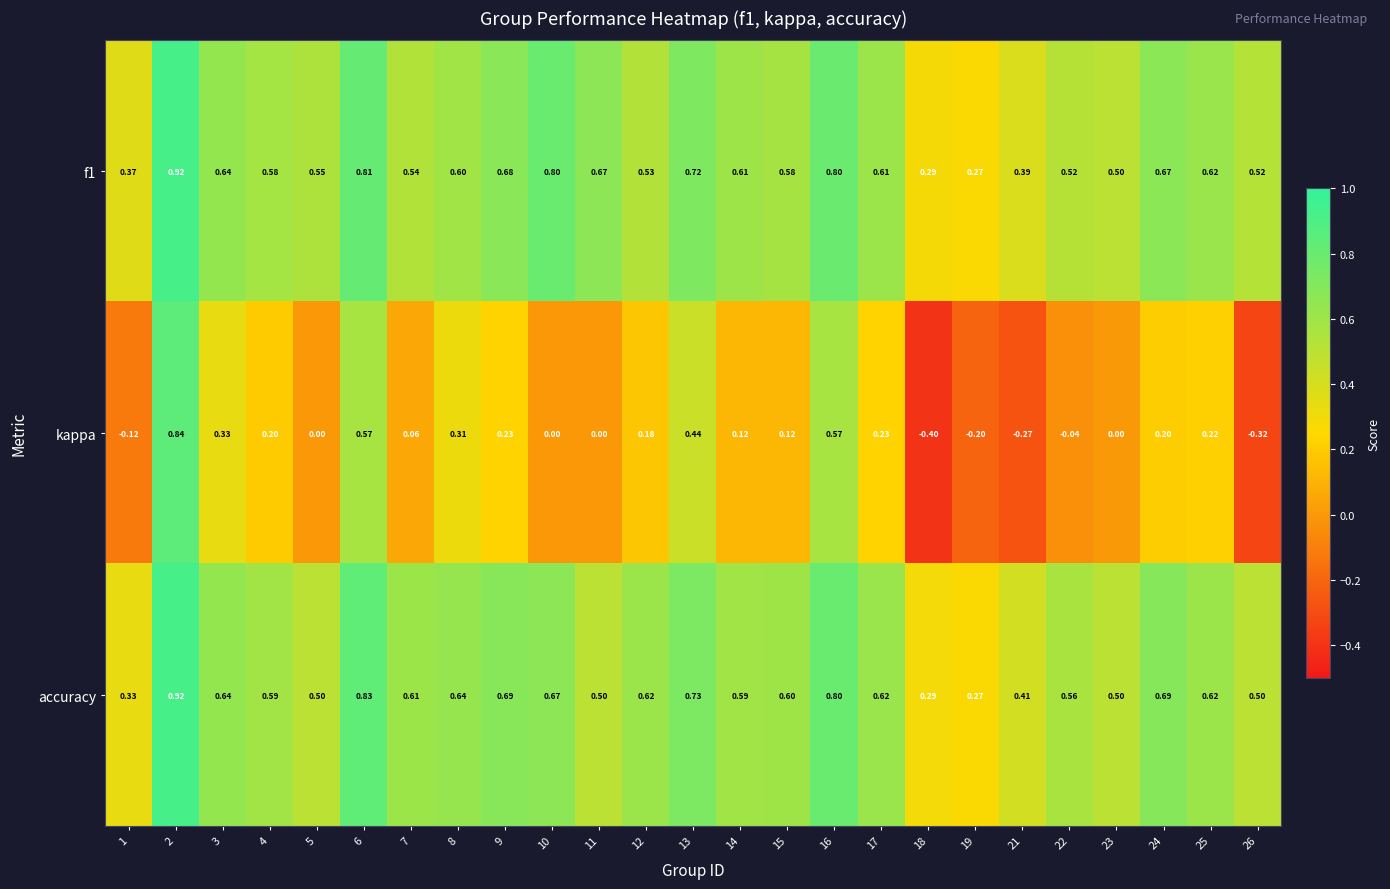

Which series has the largest range (max minus min)?

kappa